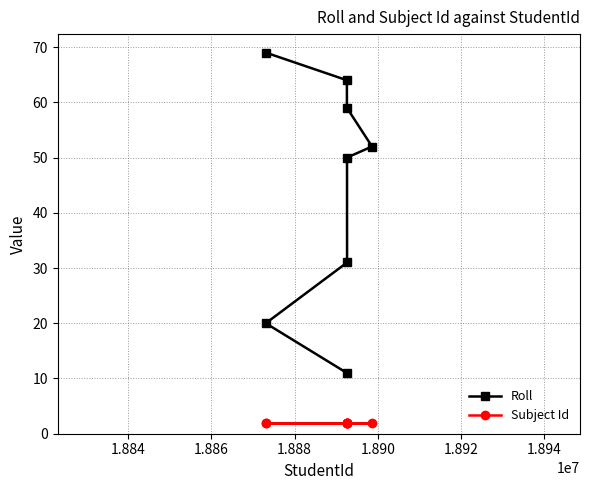

What is the value of the Roll point at the 8th from the left?

52